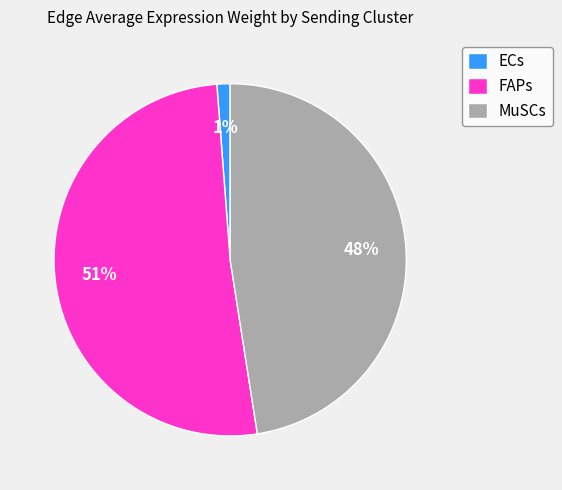

Is it true that MuSCs is 48% of the pie?

True